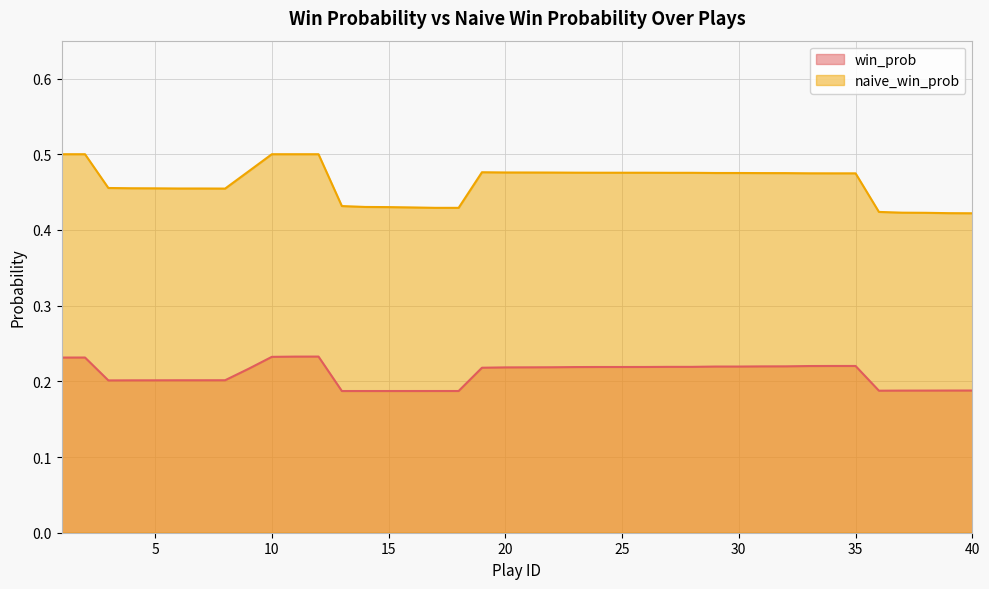

How many lines are shown in the chart?

2